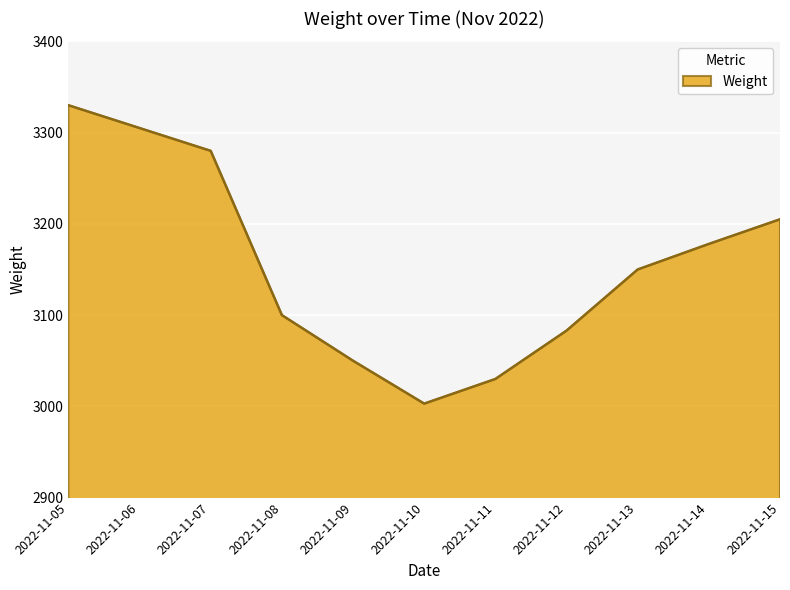

List the labels in order of value, smallest first.

2022-11-10, 2022-11-11, 2022-11-09, 2022-11-12, 2022-11-08, 2022-11-13, 2022-11-14, 2022-11-15, 2022-11-07, 2022-11-06, 2022-11-05